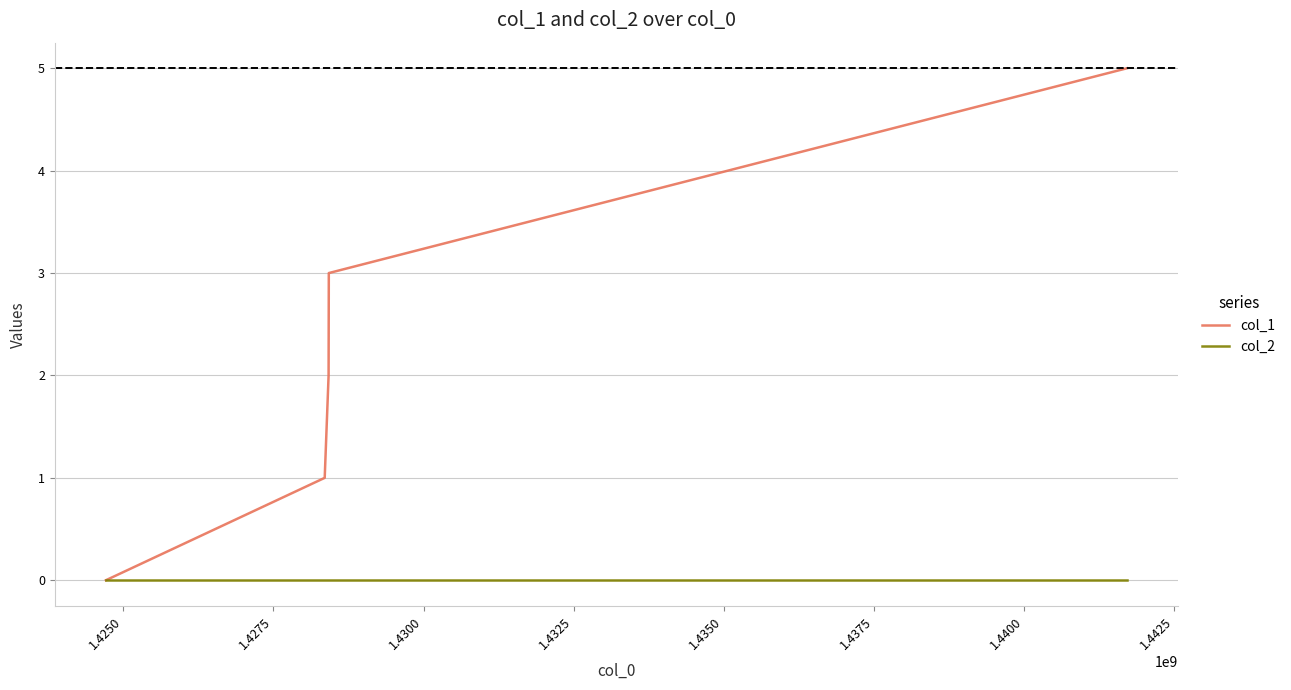

List the series in order of their overall mean, highest first.

col_1, col_2